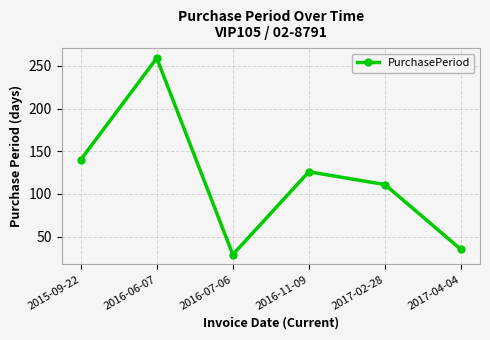

At which label is the value closest to 144?

2015-09-22